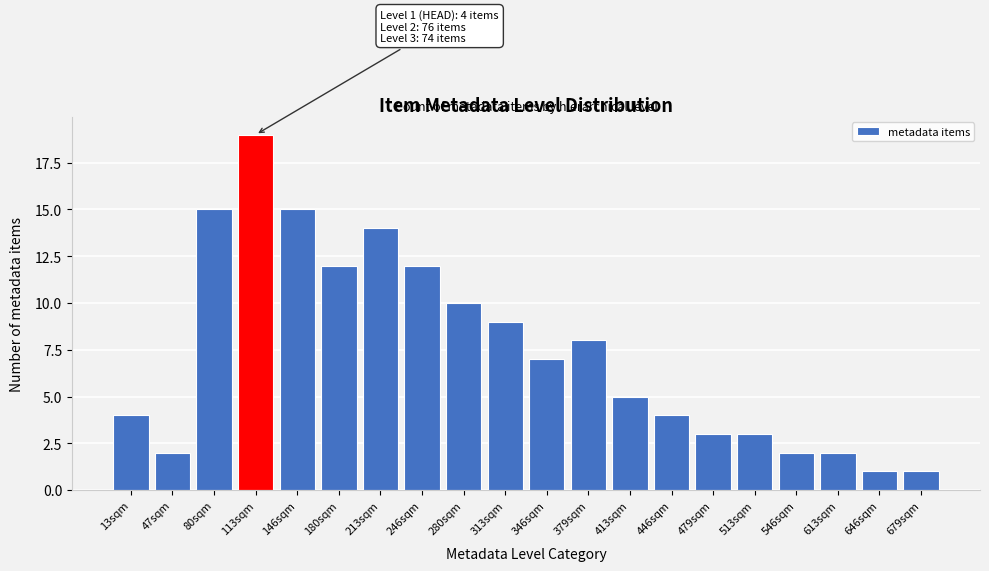

Reading left to right, list all the values displayed in this chart.

4	2	15	19	15	12	14	12	10	9	7	8	5	4	3	3	2	2	1	1